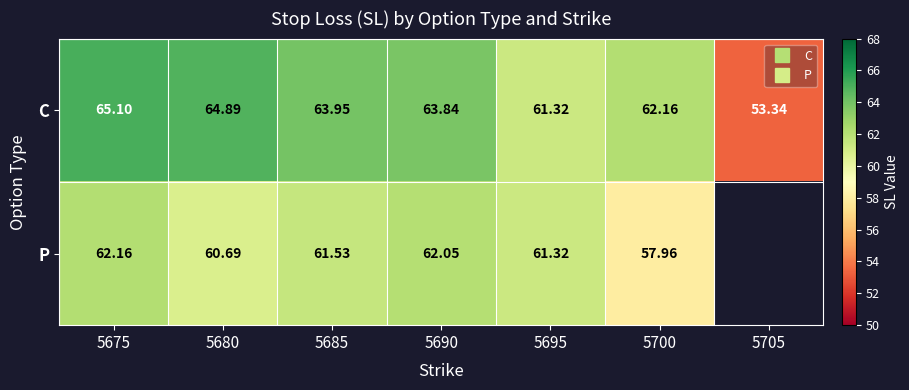

What is the total value across all series at 5690?

125.9